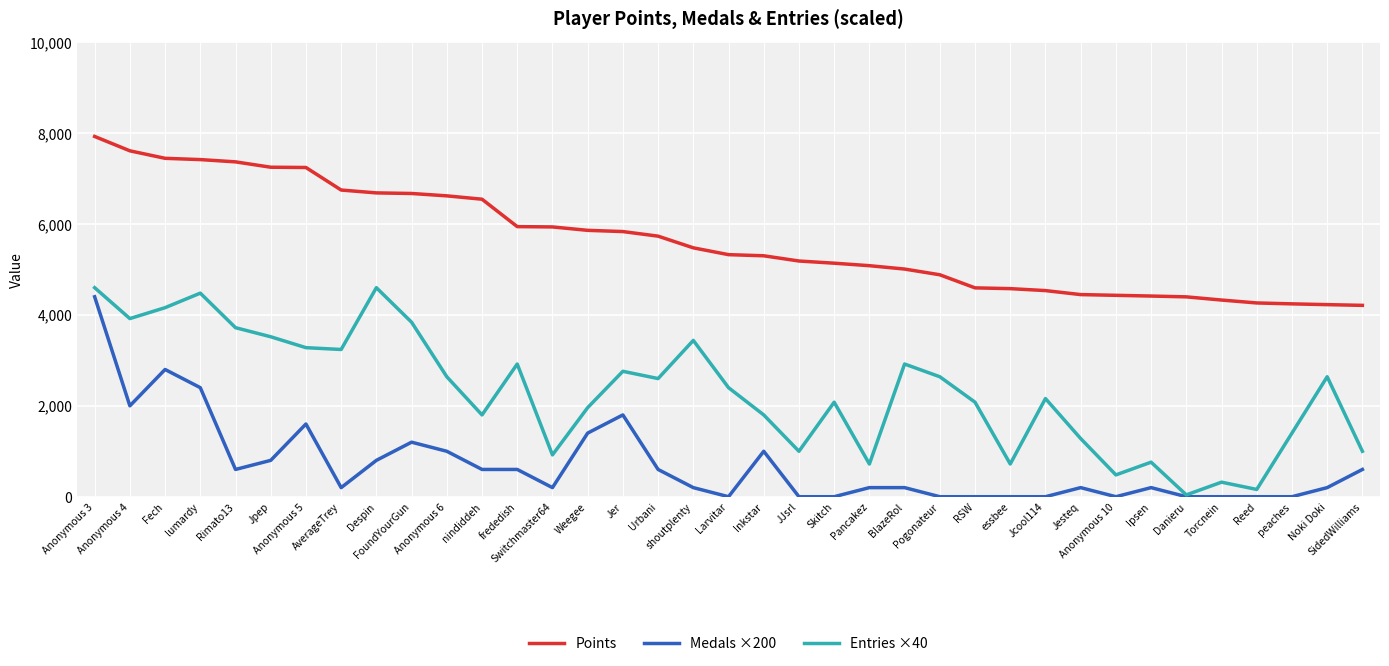

Rank the series by their average value, from highest to lowest.

Points, Entries ×40, Medals ×200